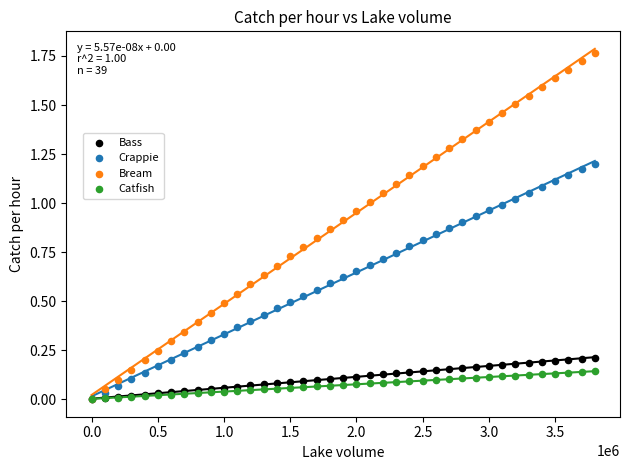

What are all the series names shown in the legend?

Bass, Crappie, Bream, Catfish